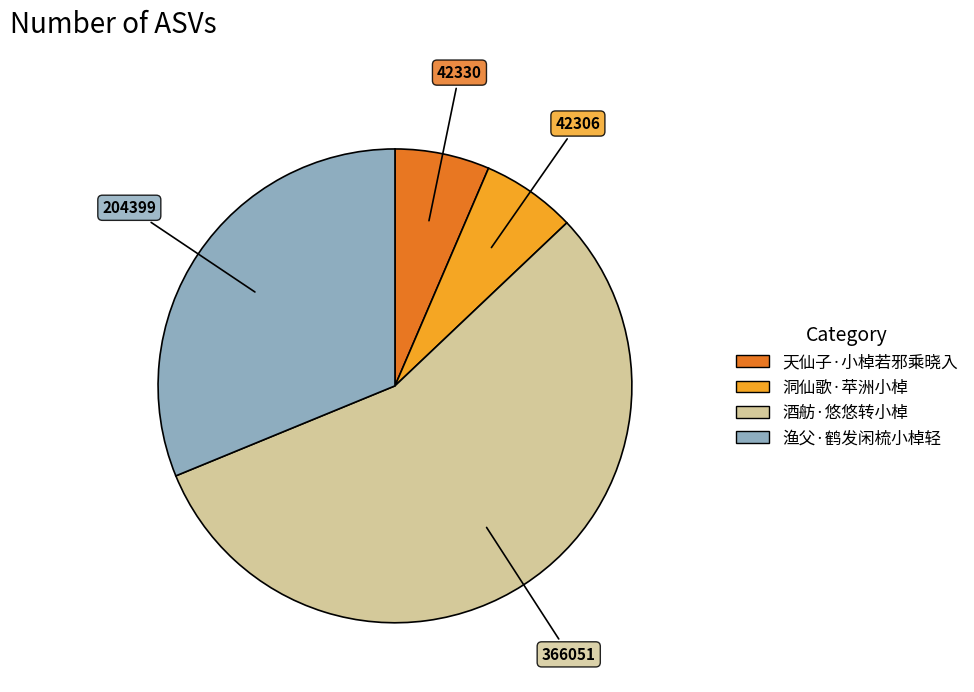

Is 酒舫·悠悠转小棹 the majority of the pie?

Yes